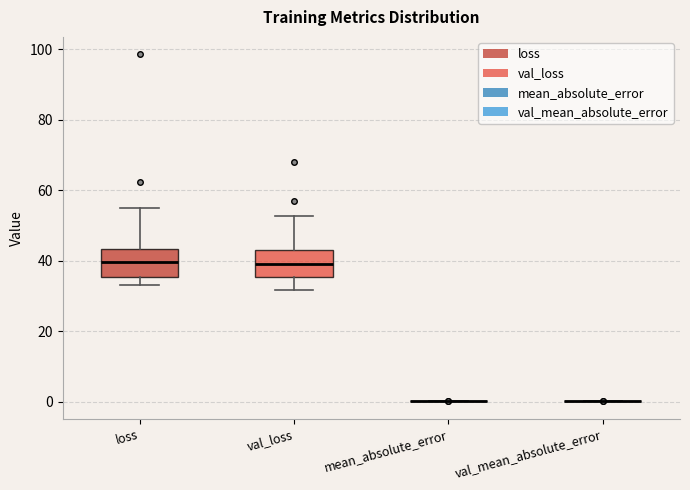

Reading left to right, transcribe this box plot: for each box, give where its median line is, the range the box spans, and where its two whiskers end, as read against the y-axis. The values are not printed on the chart, so give them approximately, as read against the axis.

loss: median 40, box 36 to 44, whiskers 32 to 54
val_loss: median 40, box 36 to 42, whiskers 32 to 52
mean_absolute_error: box collapsed to a line at 0, whiskers 0 to 0
val_mean_absolute_error: box collapsed to a line at 0, whiskers 0 to 0